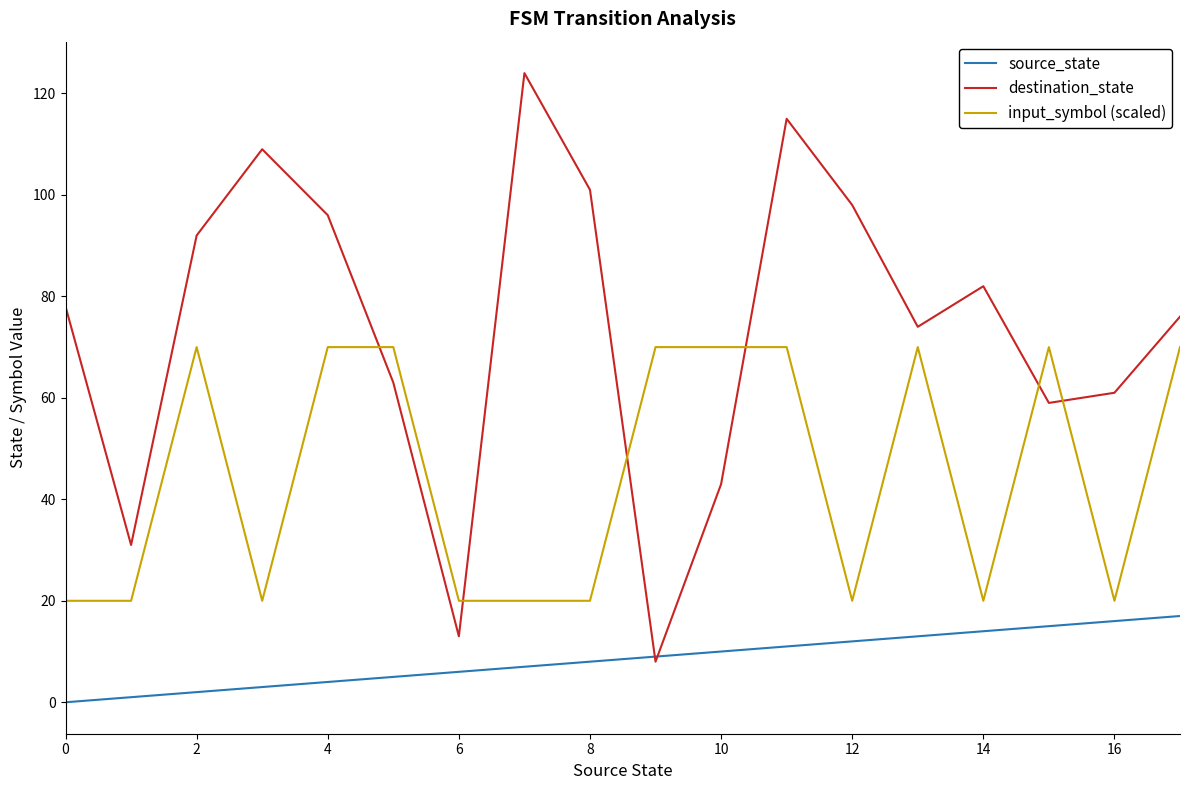

How many values in the input_symbol (scaled) series are below 70?

9